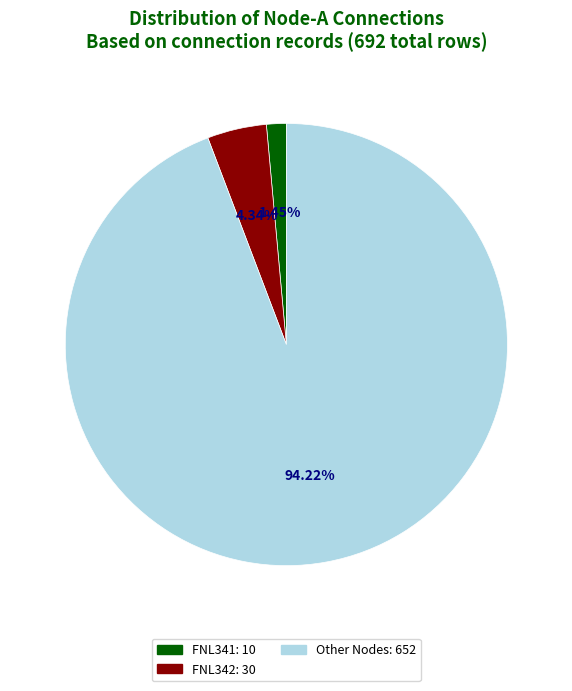

Rank the categories by value from highest to lowest.

Other, FNL342, FNL341